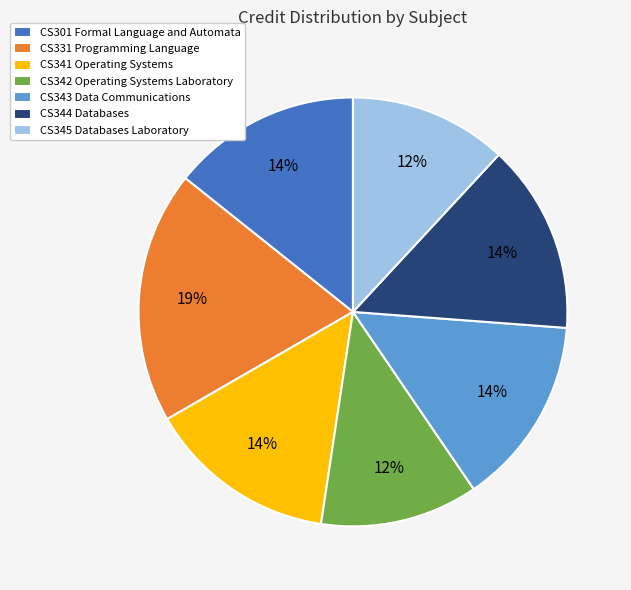

Which category has the biggest portion of the pie?

CS331 Programming Language